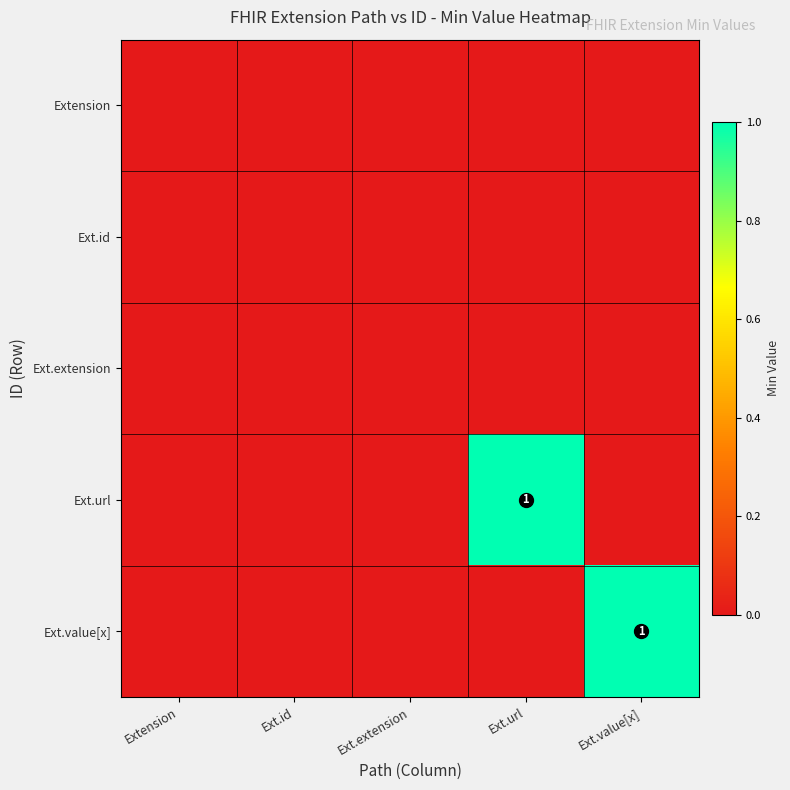

Is the value of Ext.extension at Ext.id greater than the value of Ext.value[x] at Ext.id?

No